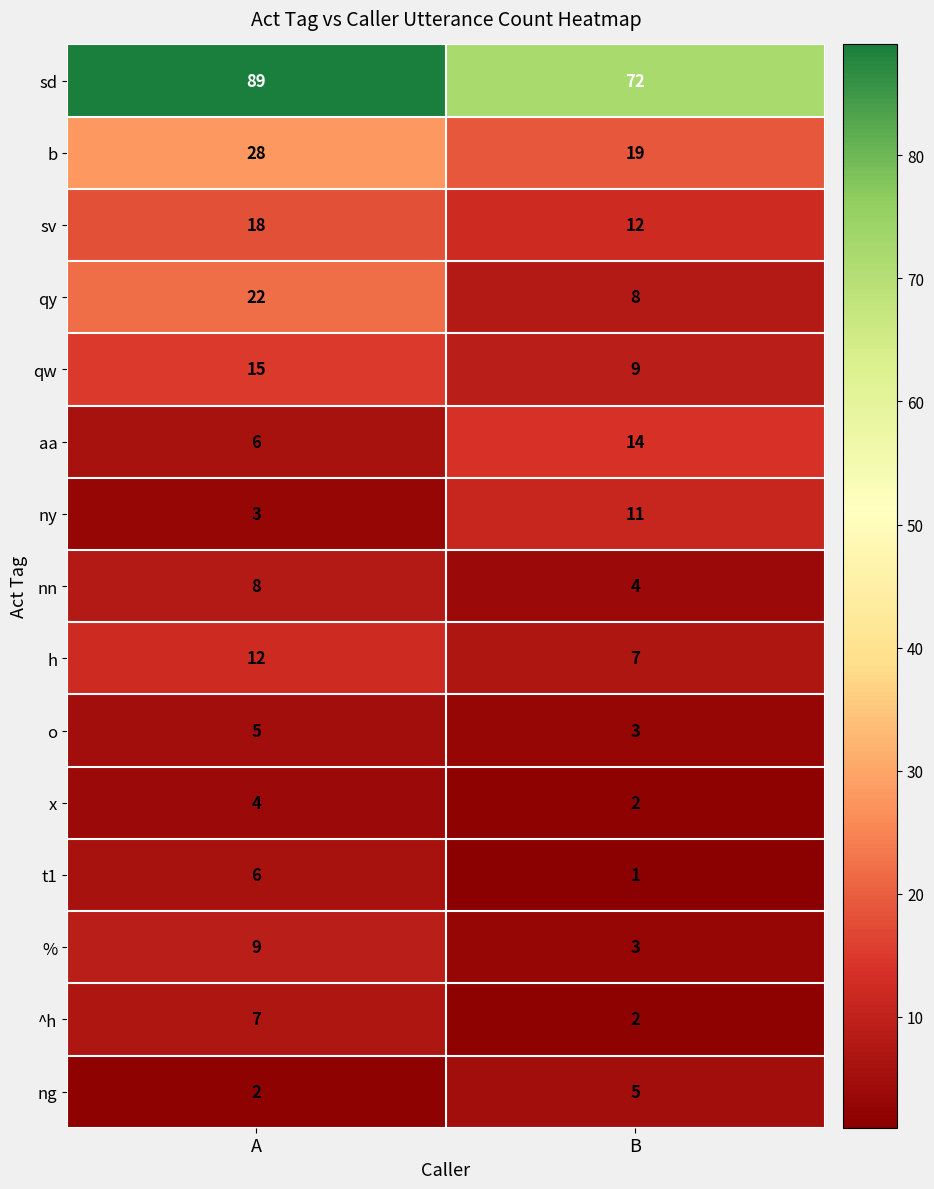

What is the greatest value displayed?

89